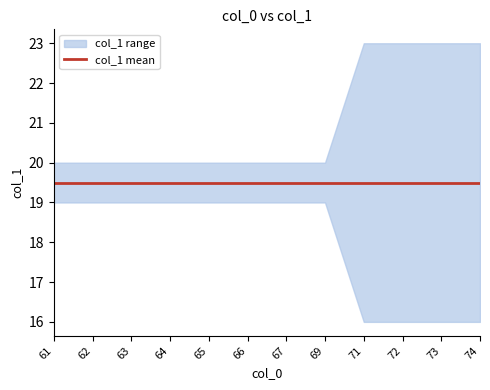

What is the sum of all values?

780